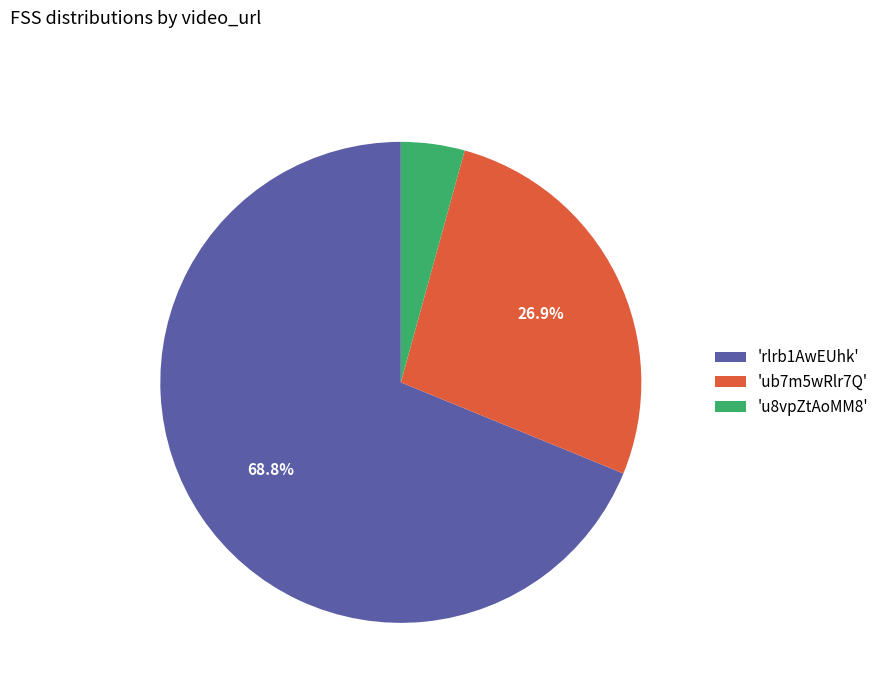

Rank the categories by value from highest to lowest.

'rlrb1AwEUhk', 'ub7m5wRlr7Q', 'u8vpZtAoMM8'